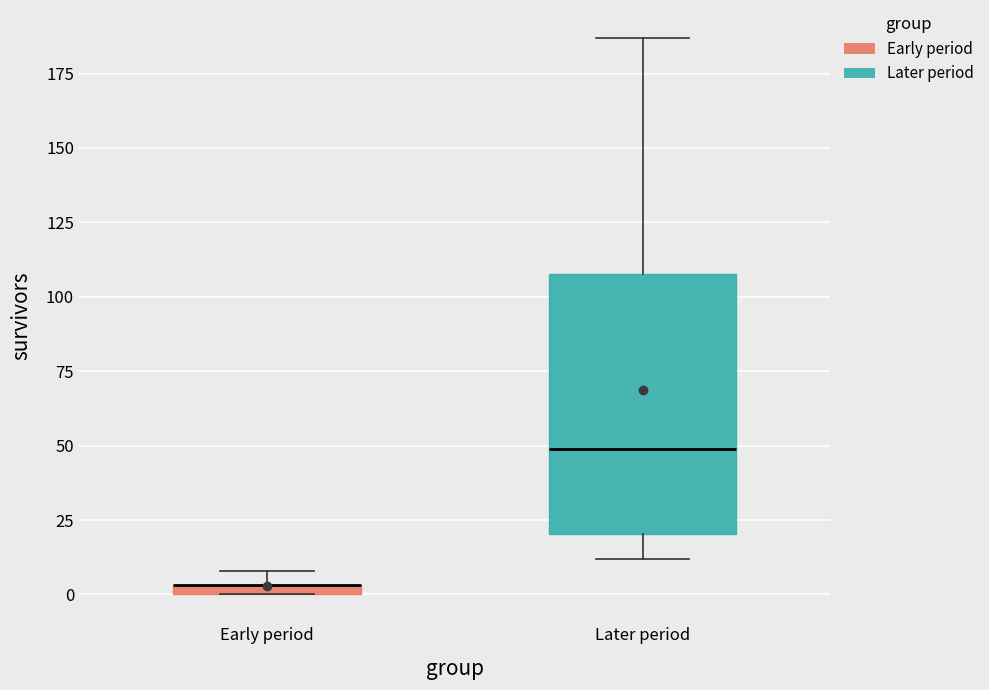

Where is the lower edge of the box for Early period on the y-axis? The values are not printed on the chart, so give them approximately, as read against the axis.

0